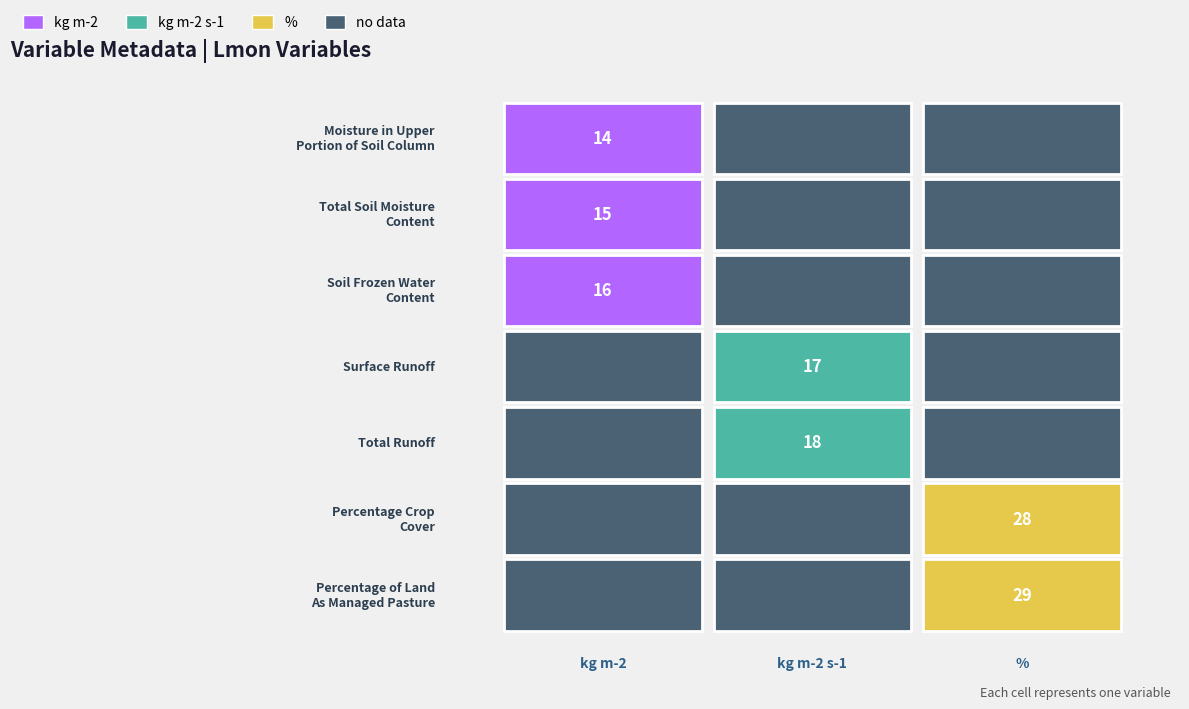

Rank the series by their maximum value, from highest to lowest.

pastureFrac, cropFrac, mrro, mrros, mrfso, mrso, mrsos